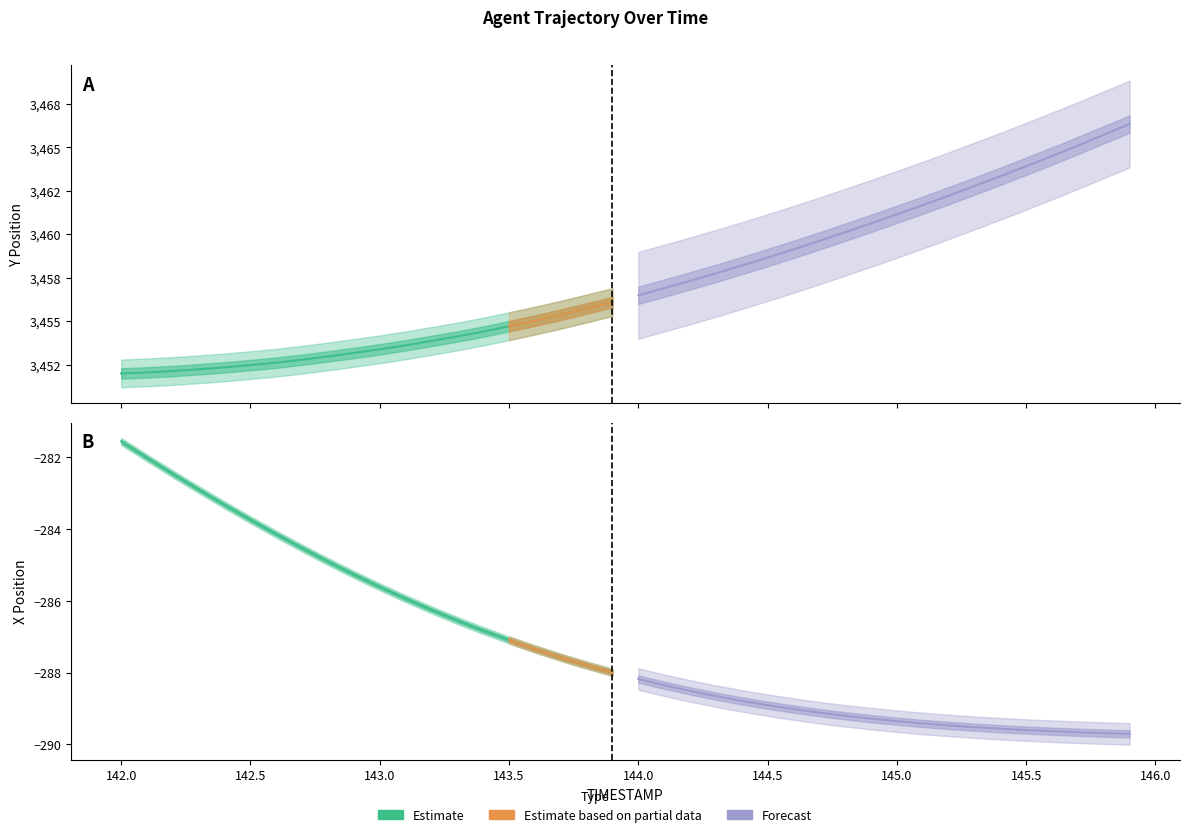

True or false: X and TIMESTAMP cross at least once.

False